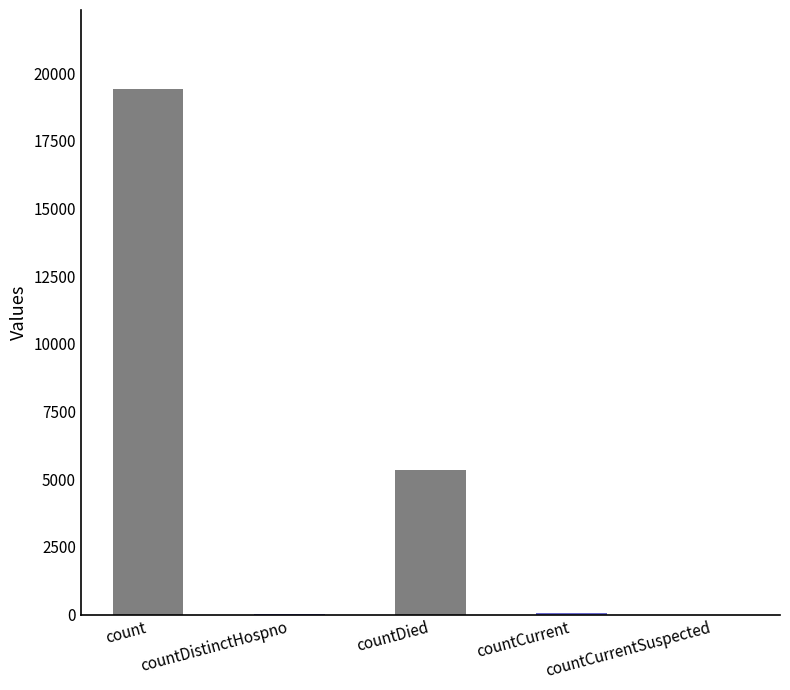

Which has a higher value, countDied or countDistinctHospno?

countDied